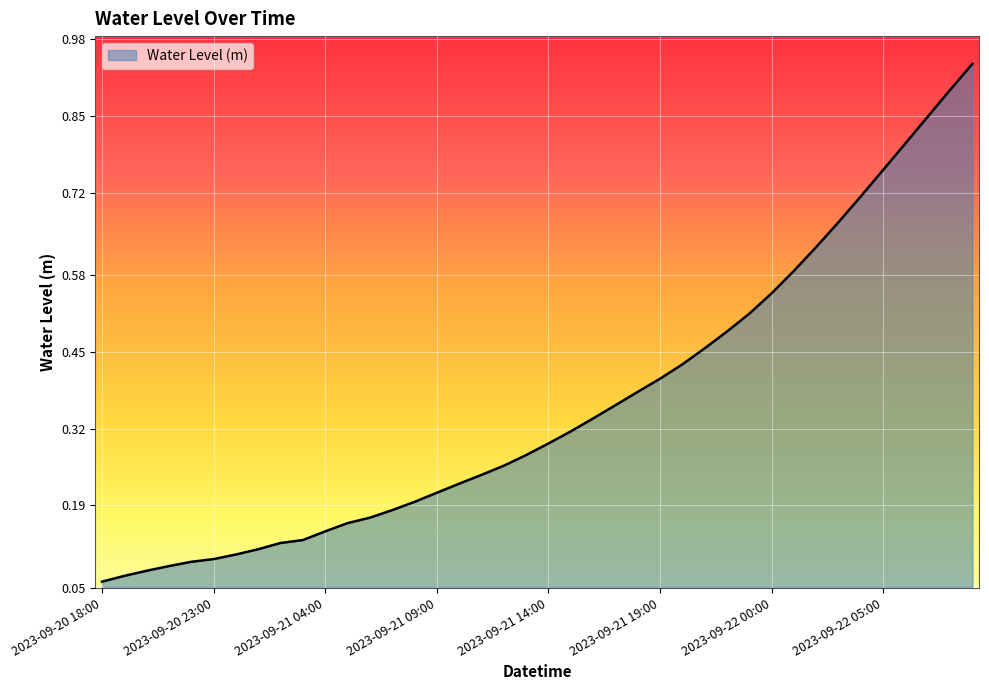

Does the chart have visible grid lines?

Yes